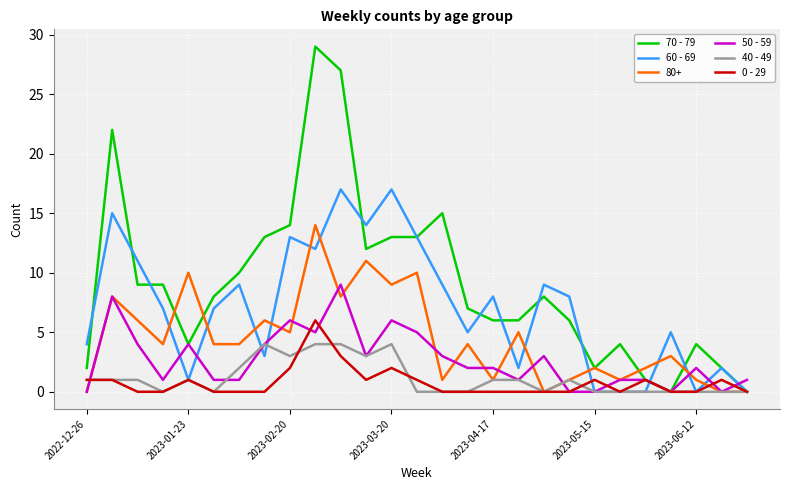

What is the highest value of the 60 - 69 series?

17